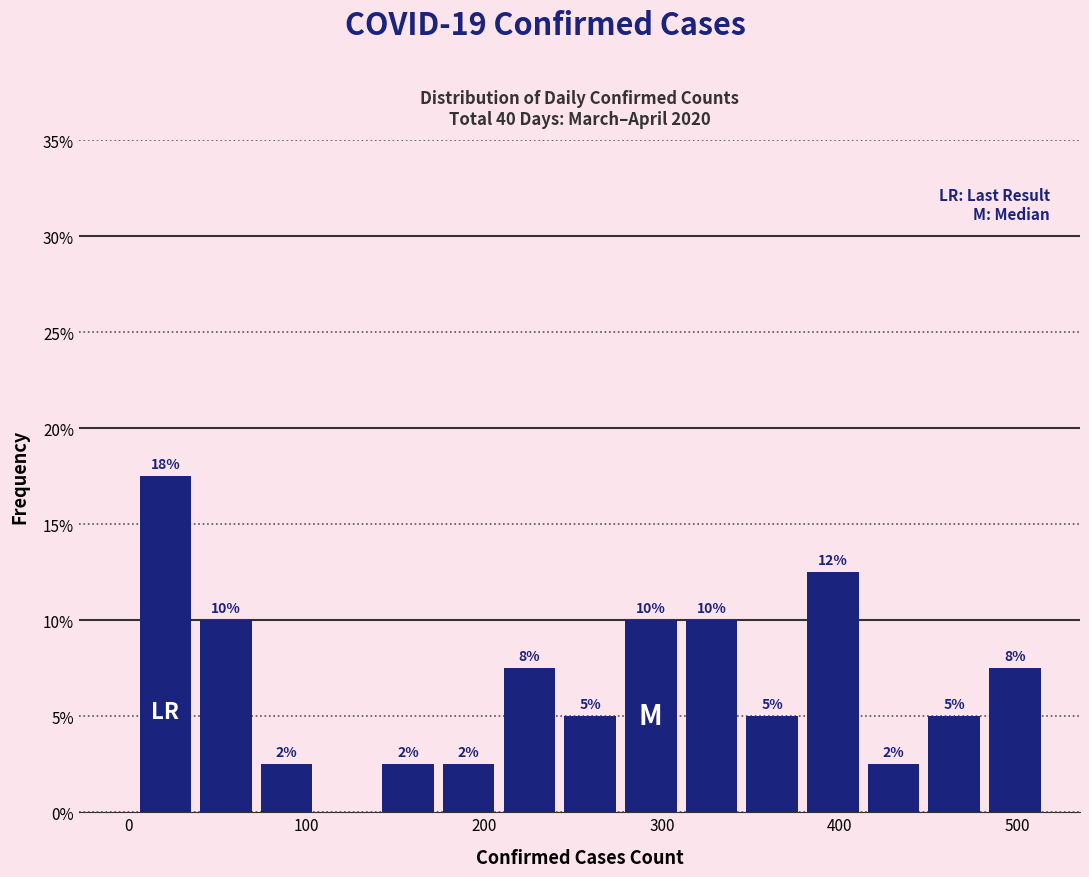

Read against the x-axis, roughly where is the centre of the tallest bar?

20